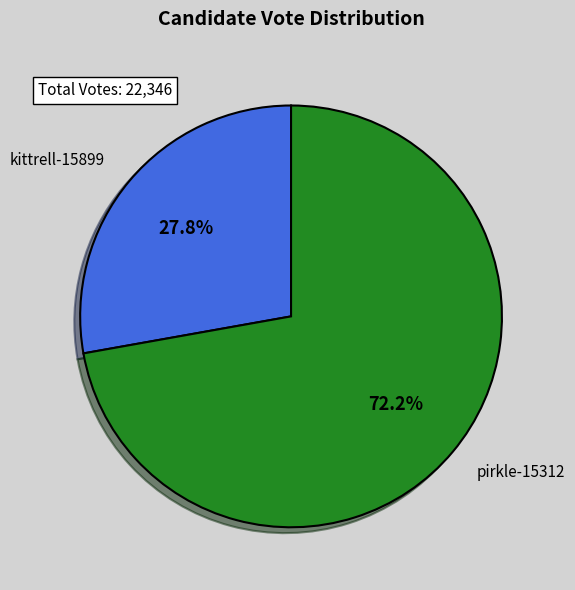

To the nearest percent, what is the difference between the pirkle-15312 and kittrell-15899 slice percentages?

44%